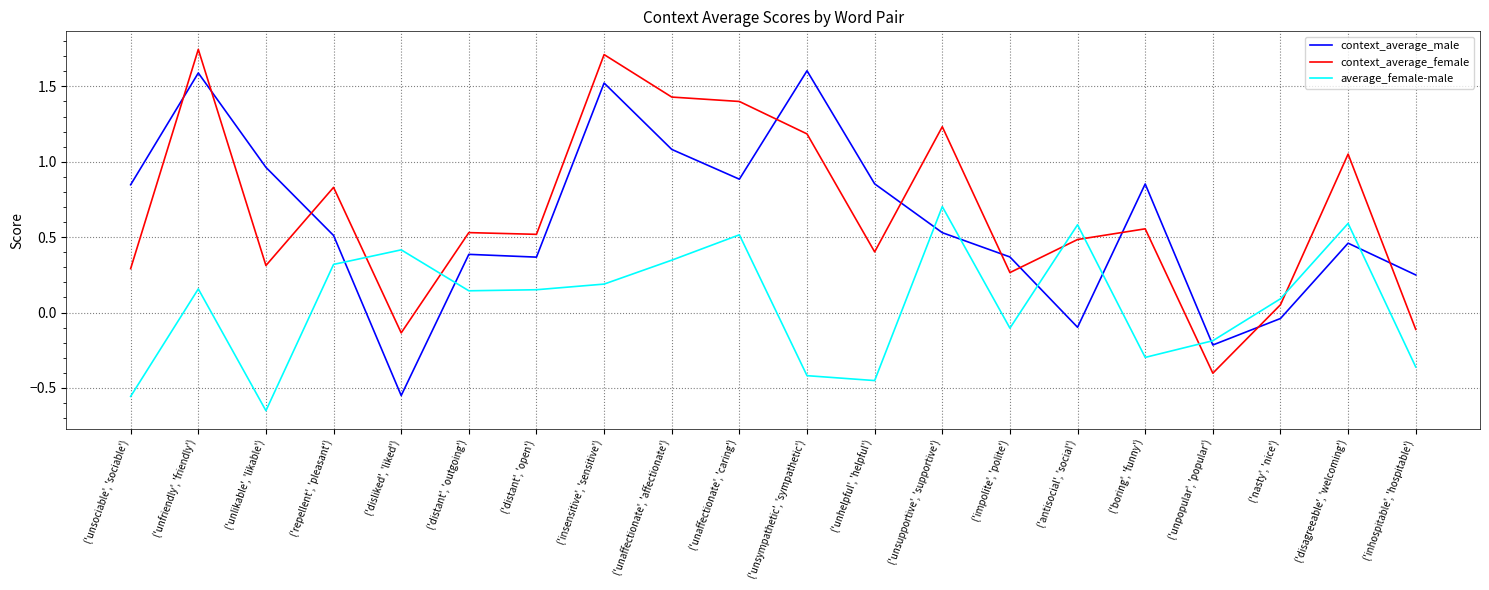

True or false: average_female-male has more than 1 interior local peaks.

True